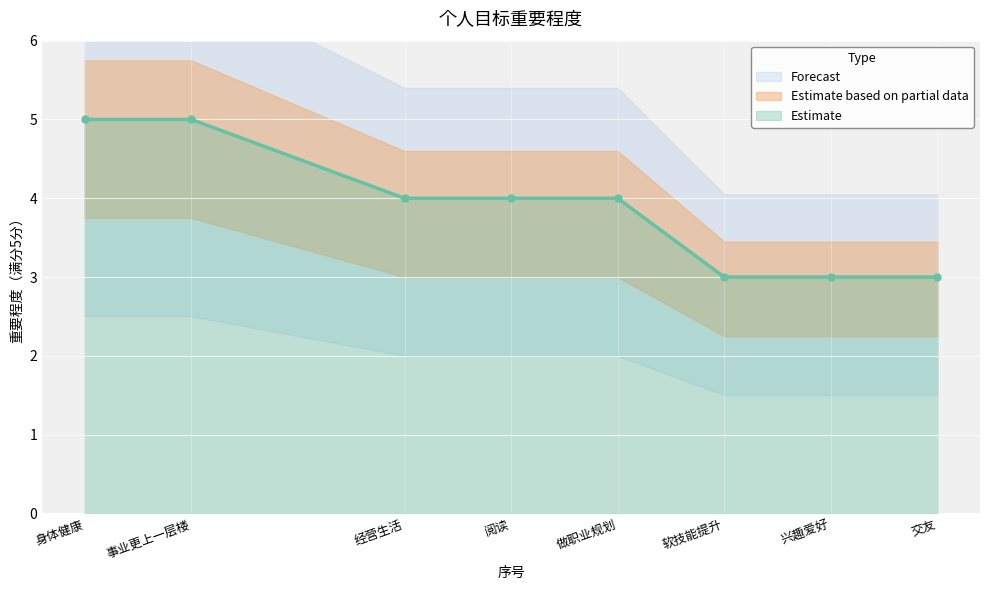

What position from the right is 事业更上一层楼?

7